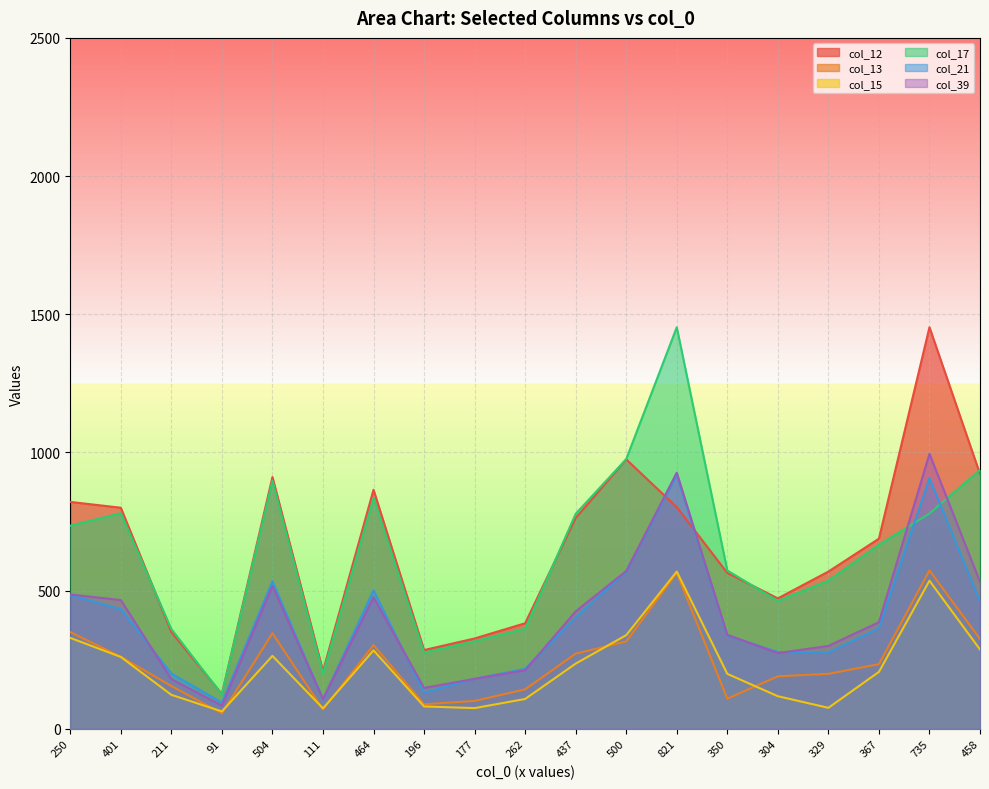

Is it true that col_12 equals 922 at 458?

True